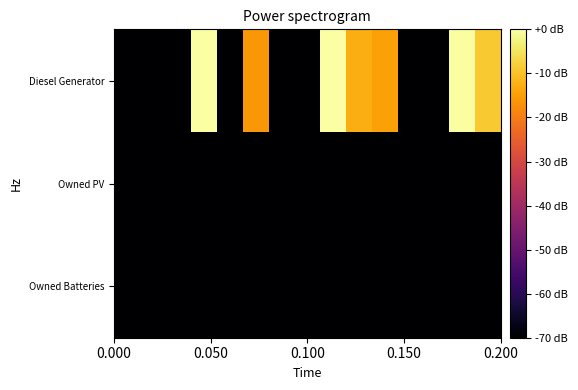

Which series has the largest total across all categories?

Diesel Generator